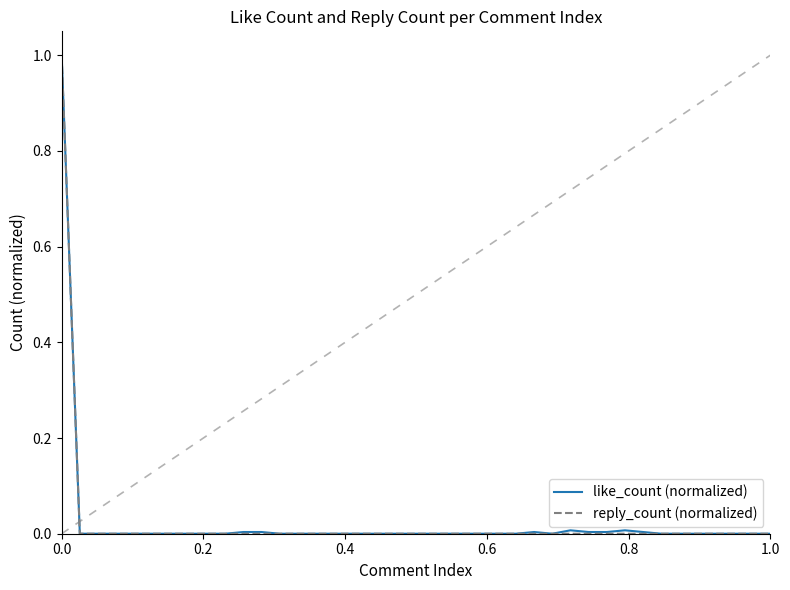

What is the maximum value for reply_count (normalized)?

1.0